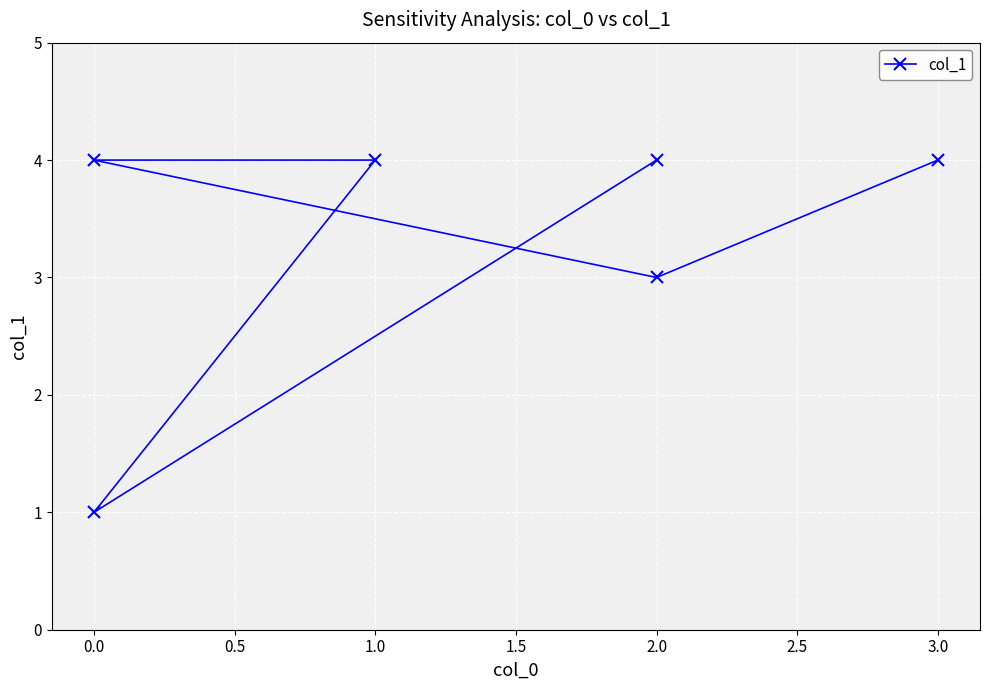

The chart shows a value of 2 at 1.0. True or false?

False